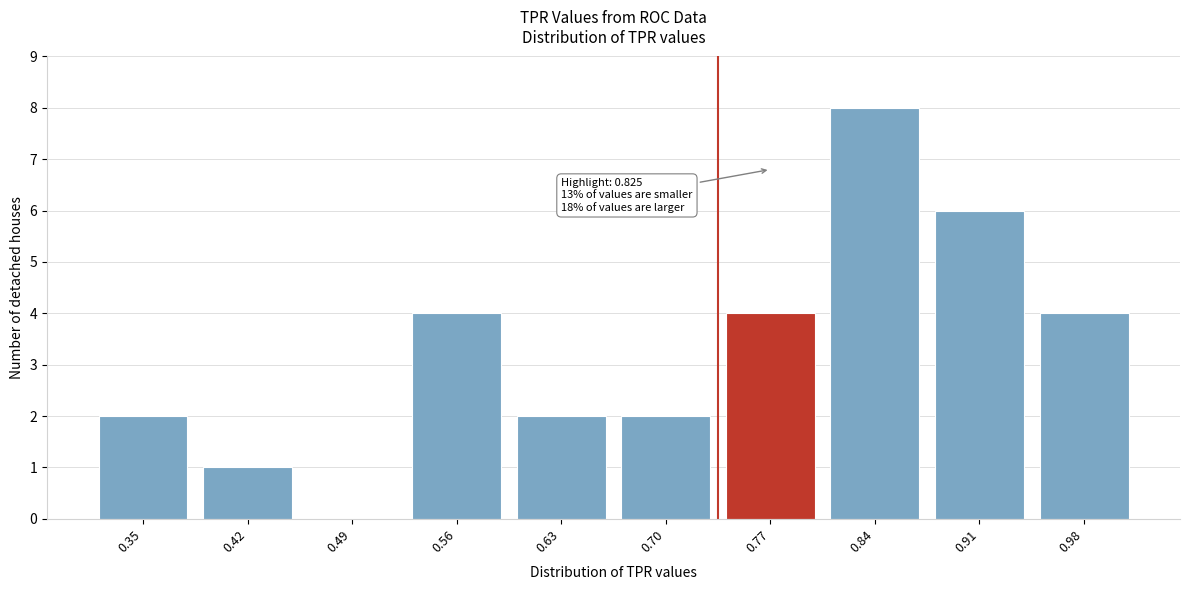

Reading right to left, transcribe all the data shown in this chart.

0.98=4	0.91=6	0.84=8	0.77=4	0.70=2	0.63=2	0.56=4	0.49=0	0.42=1	0.35=2